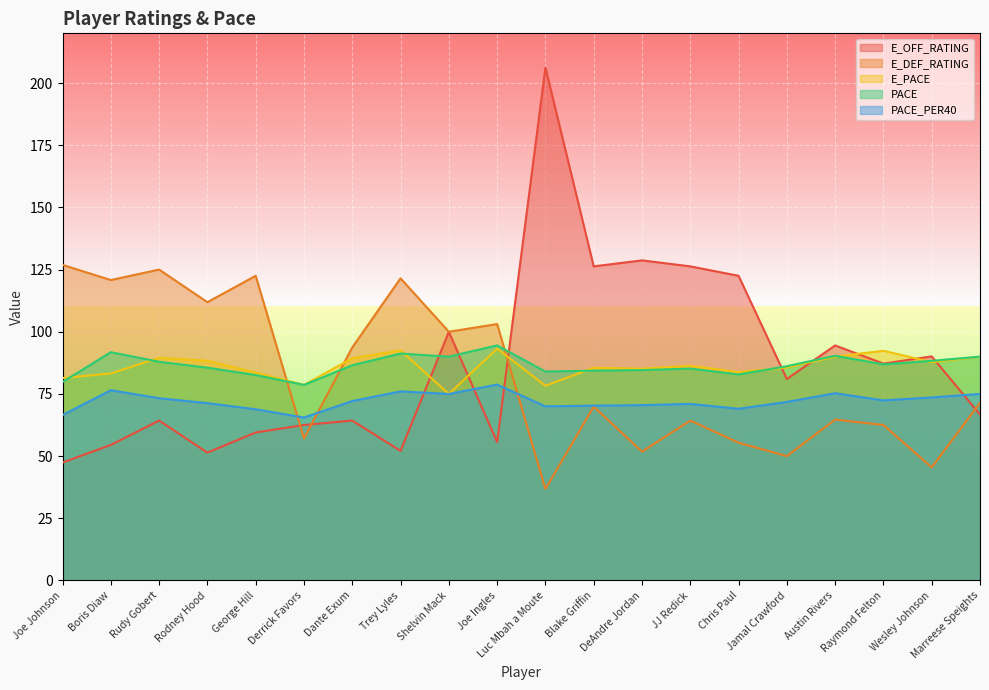

Where do PACE and E_OFF_RATING first cross each other?

Trey Lyles and Shelvin Mack